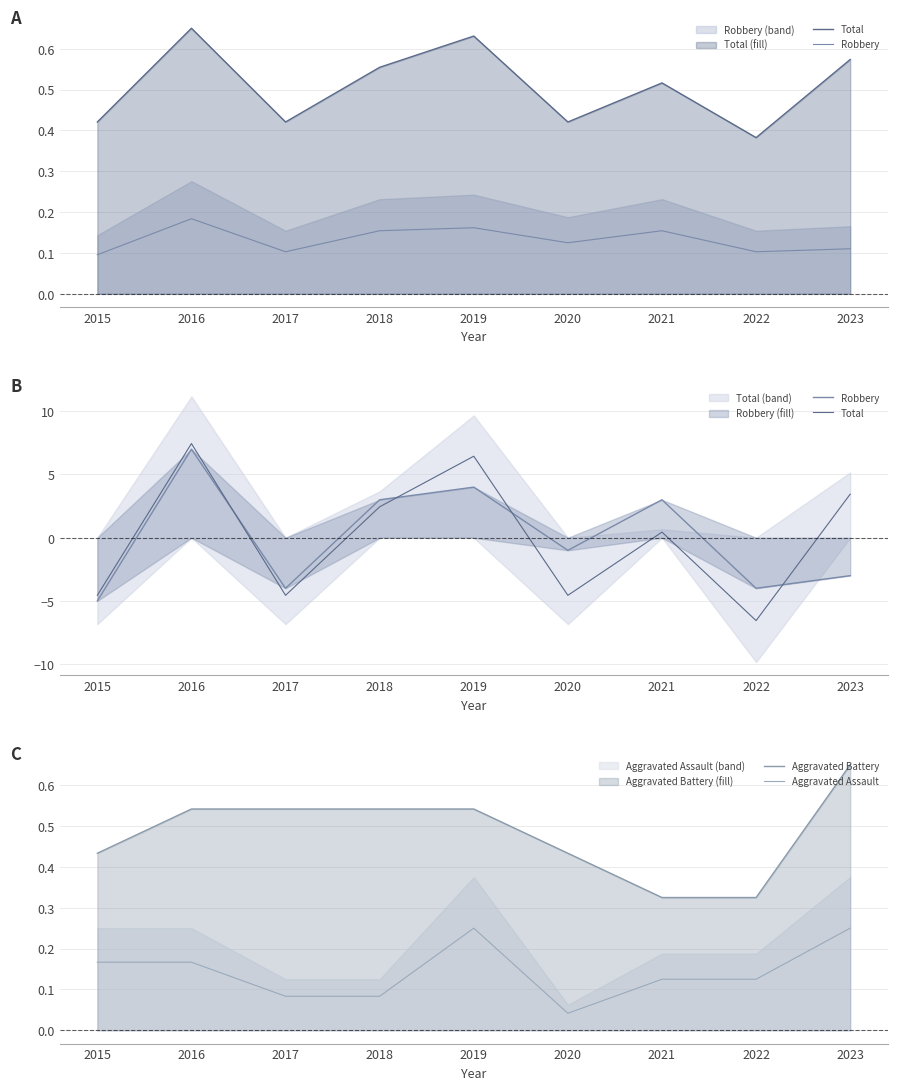

Where do Total and Aggravated Battery first cross each other?

2015 and 2016